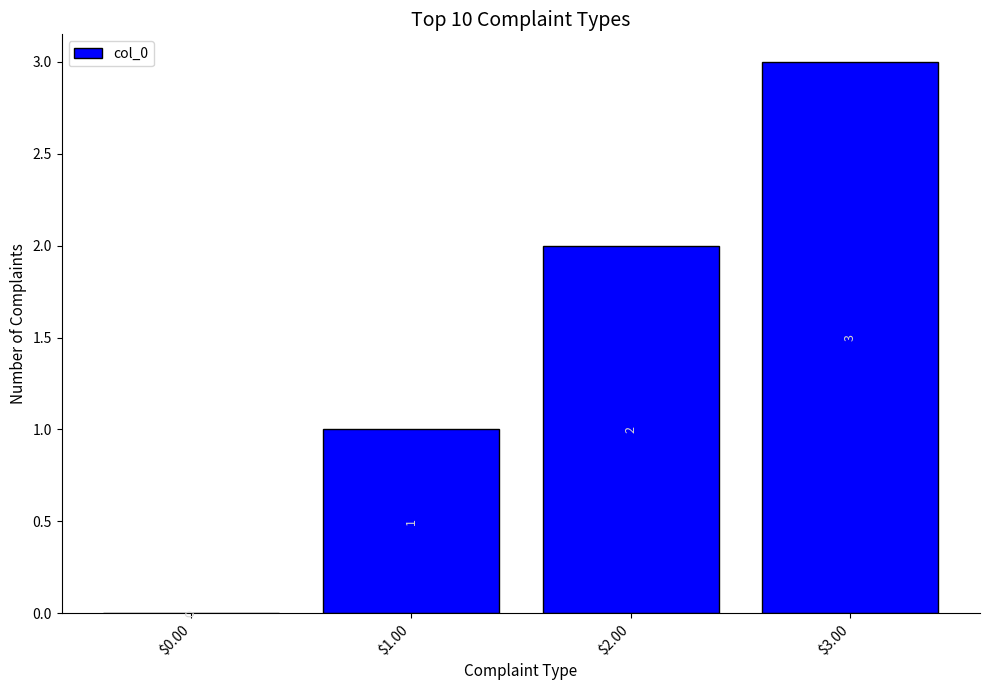

Reading left to right, list all the values displayed in this chart.

$0.00=0	$1.00=1	$2.00=2	$3.00=3